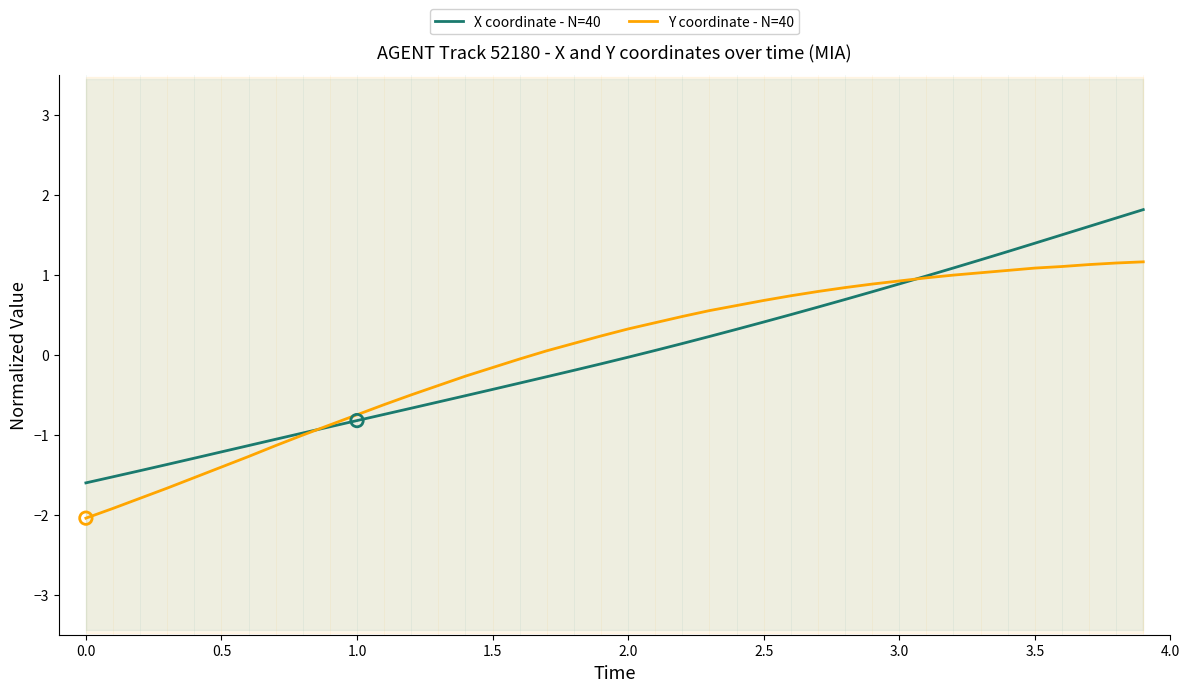

What are all the series names shown in the legend?

X coordinate - N=40, Y coordinate - N=40